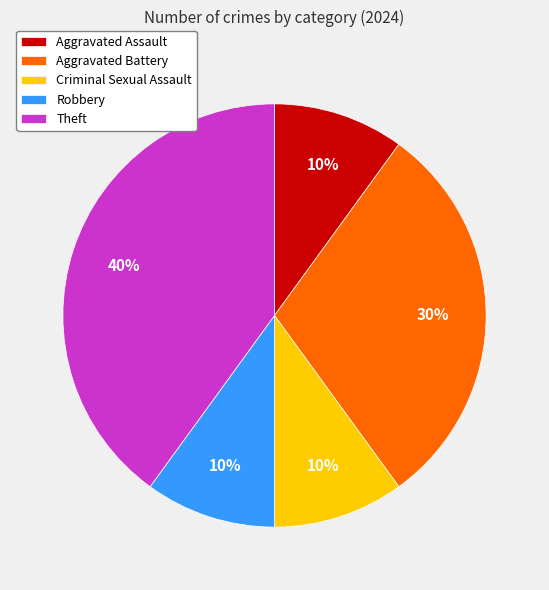

To the nearest percent, what percentage of the pie is Criminal Sexual Assault?

10%